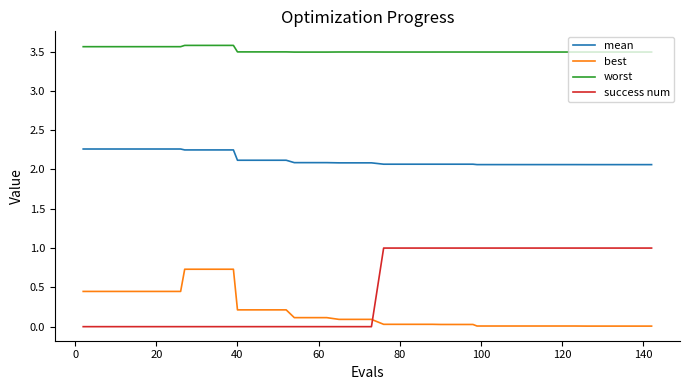

Which series has the largest range (max minus min)?

success num